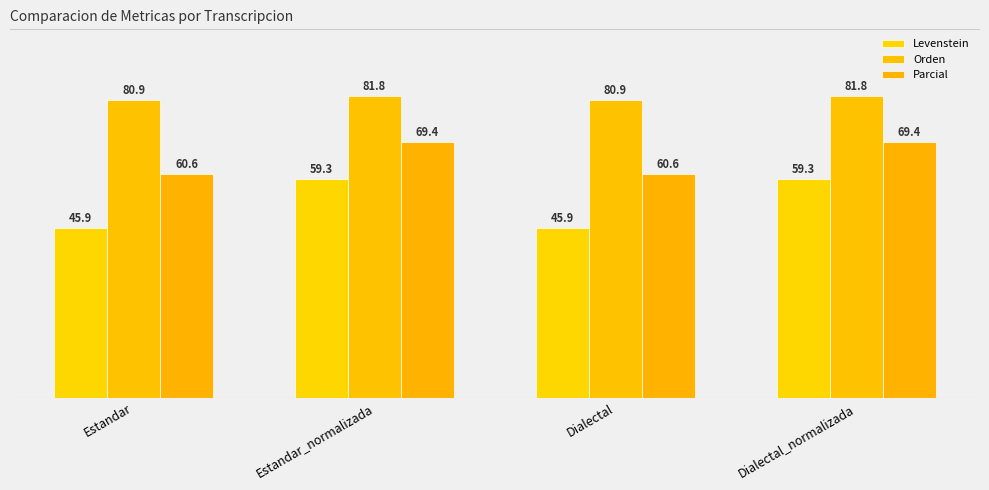

The Levenstein series shows 59.3 at Dialectal_normalizada. True or false?

True